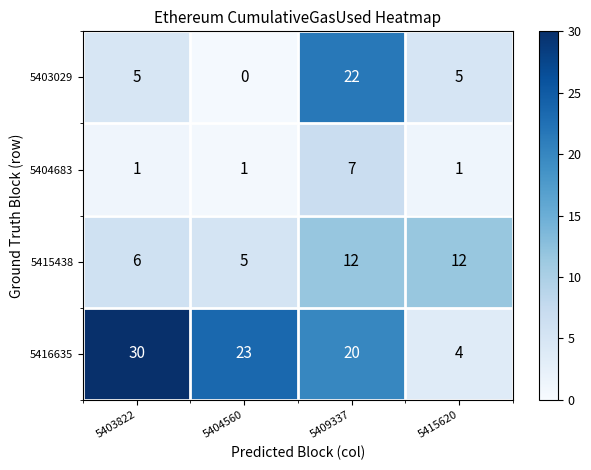

Is it true that 5404683 equals 1 at 5404560?

True